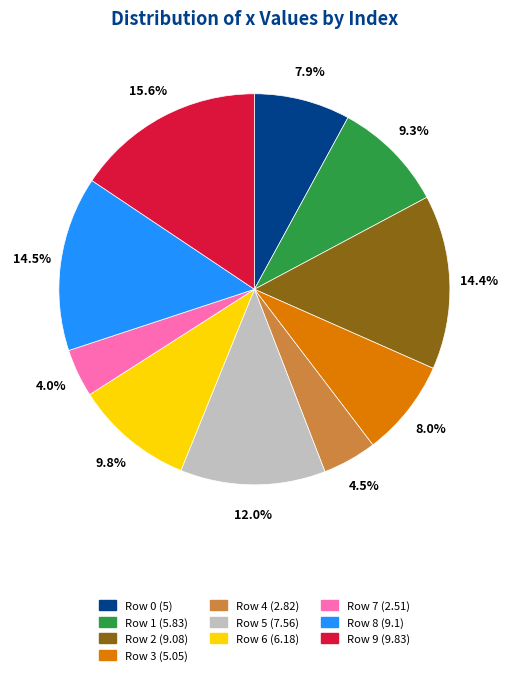

Is there a majority slice in this chart?

No